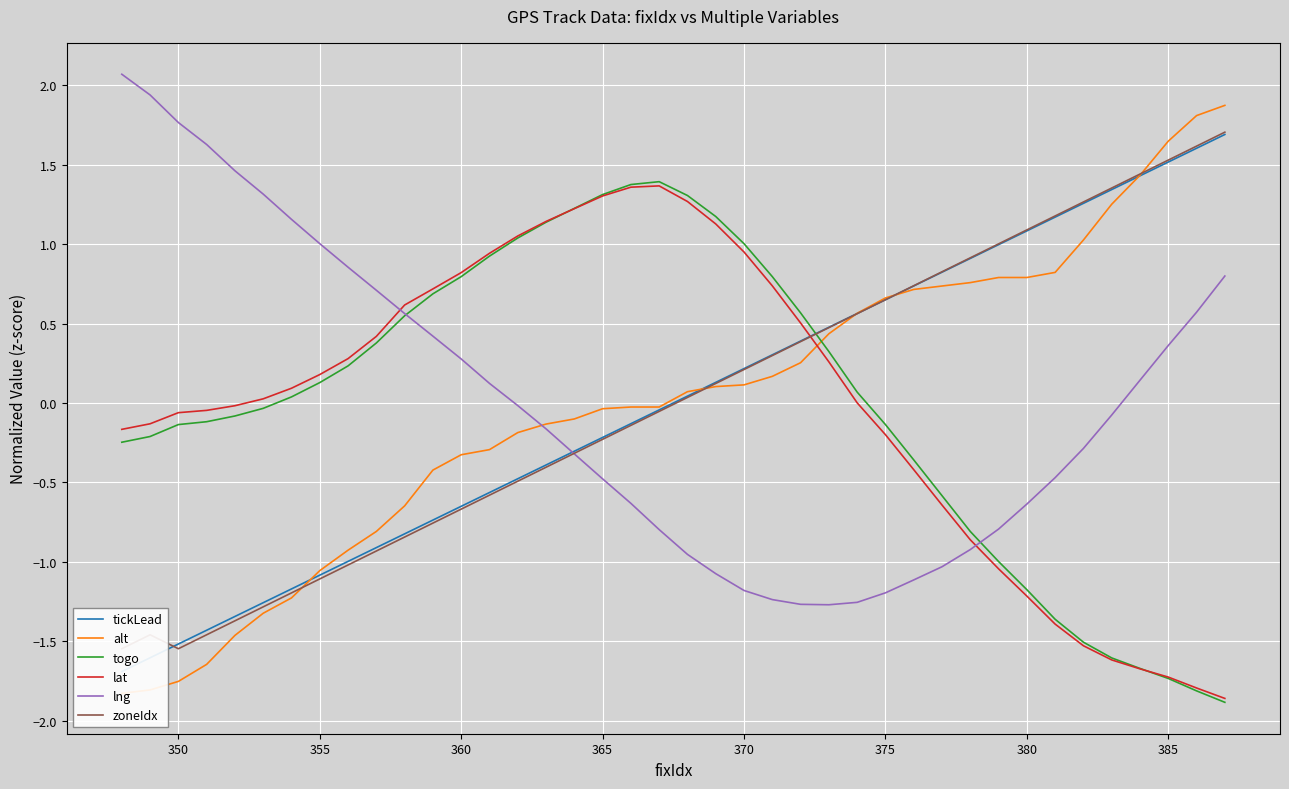

What is the minimum value for lat?

-1.9